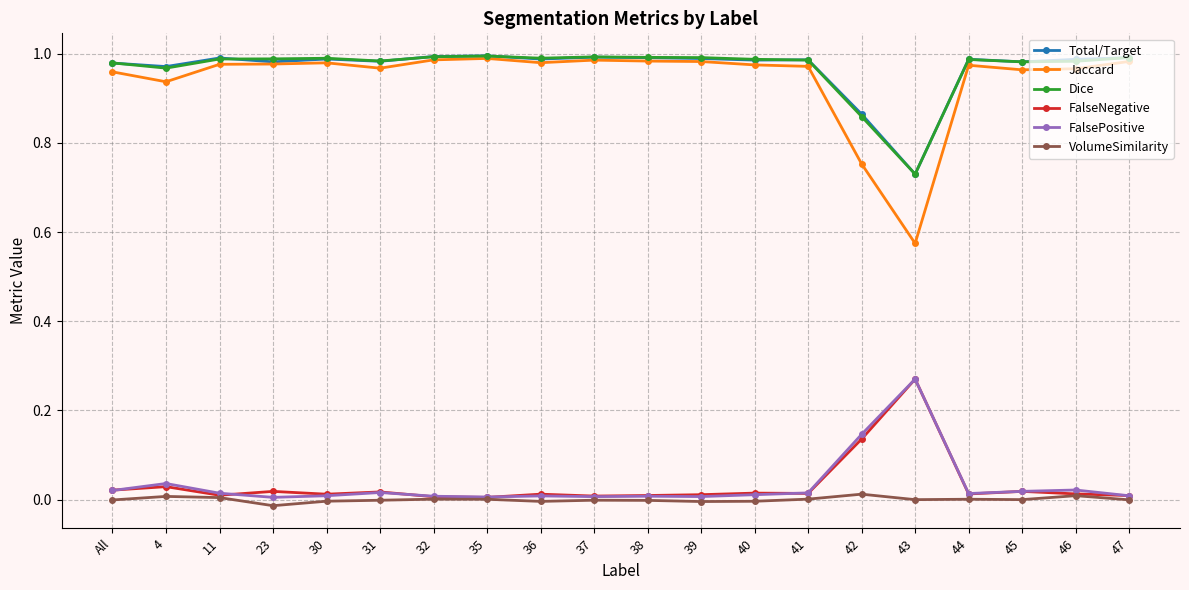

True or false: Dice and VolumeSimilarity intersect in this chart.

False